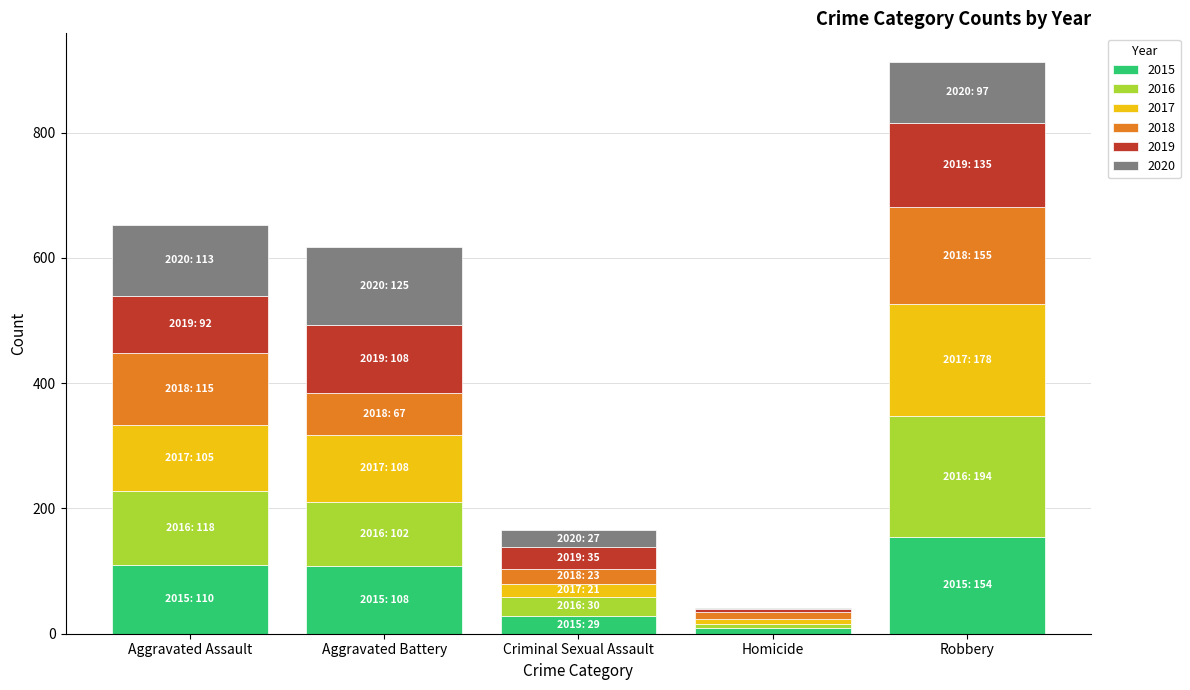

At which category is the sum across all series the highest?

Robbery